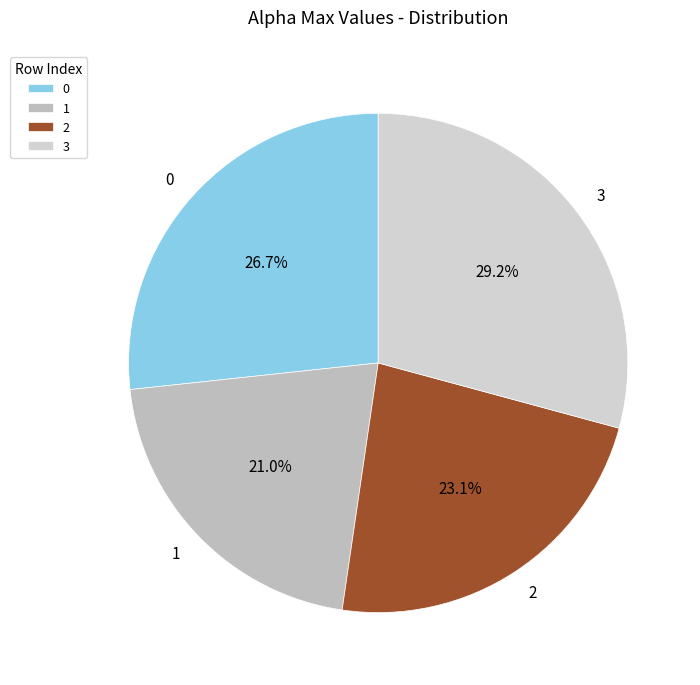

To the nearest percent, what is the difference between the largest and smallest slice percentages?

8%